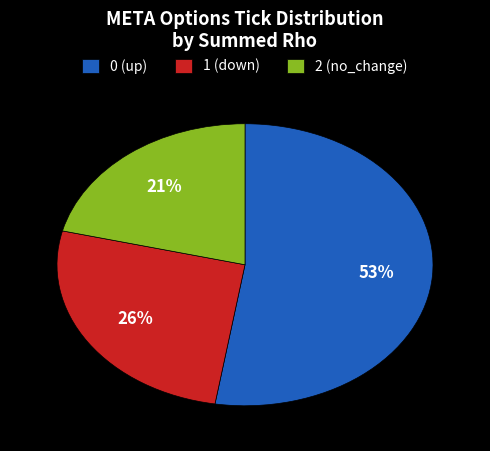

To the nearest percent, what is the difference between the 1 (down) and 2 (no_change) slice percentages?

5%